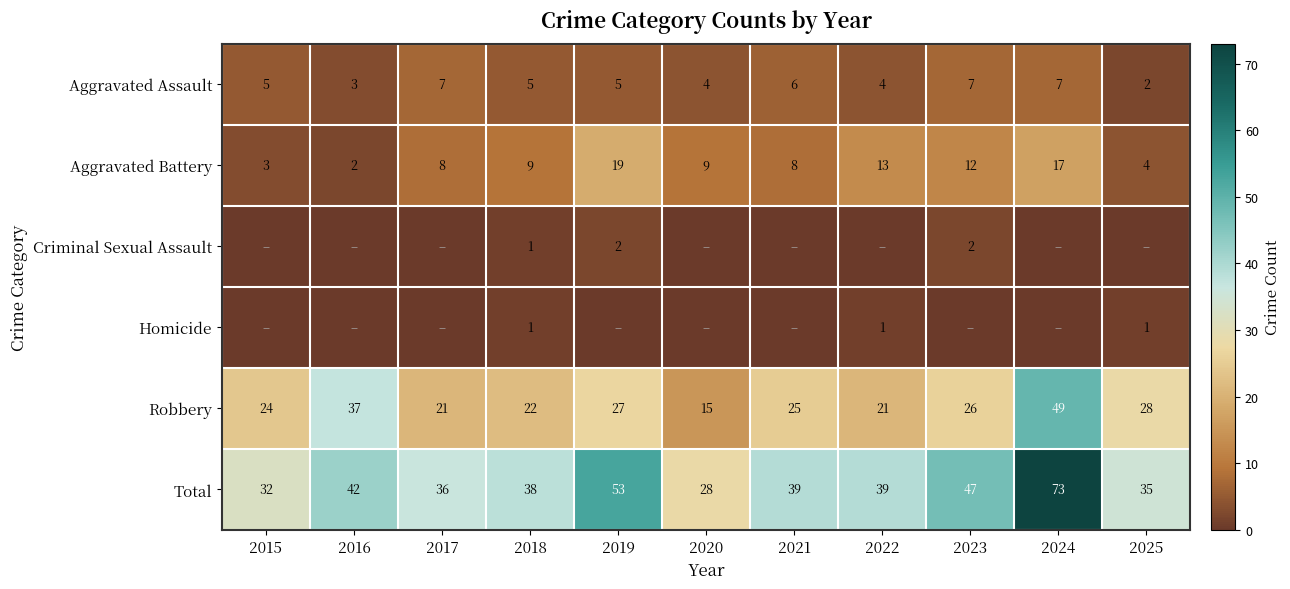

Which category has the highest value in the Aggravated Battery series?

2019